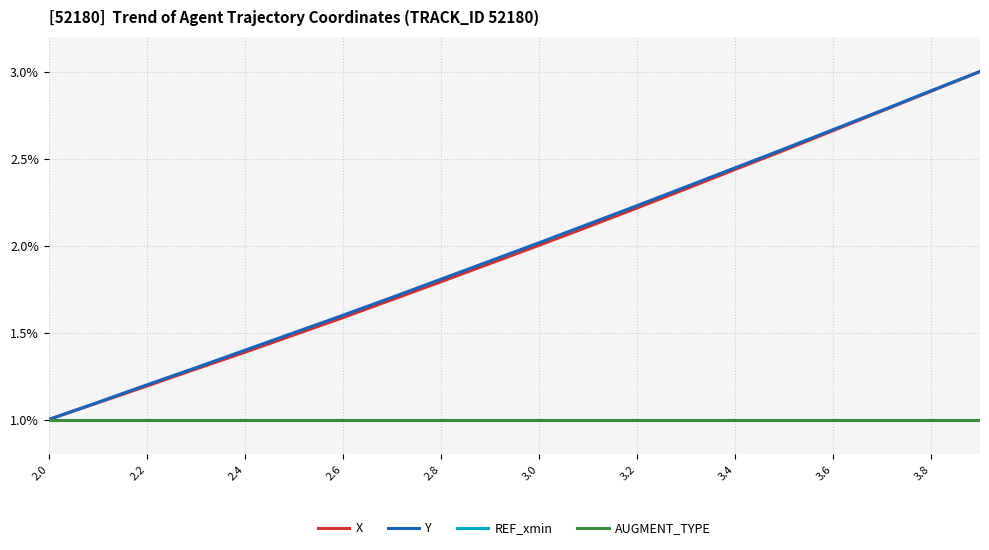

Does the chart display data point markers on the line(s)?

No